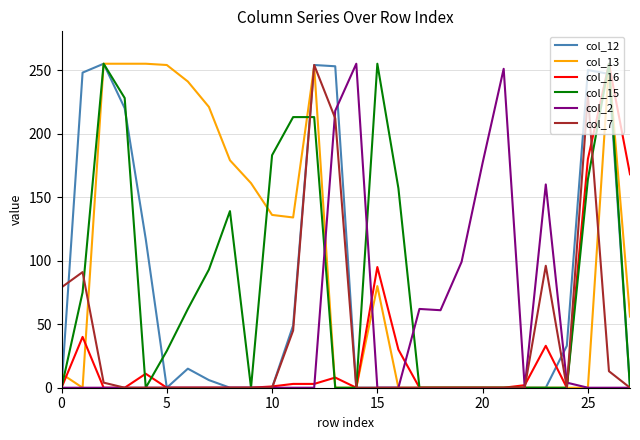

What is the maximum value shown in the chart?

255